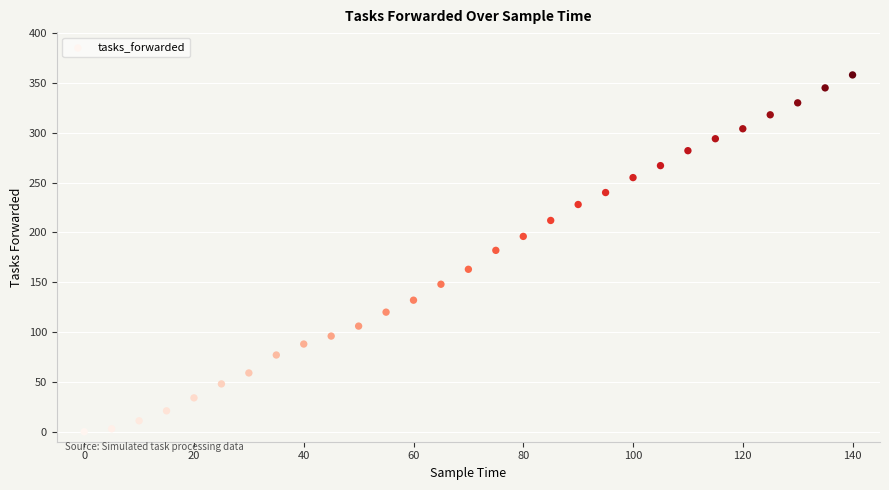

What is the range of X values (max minus min)?

140